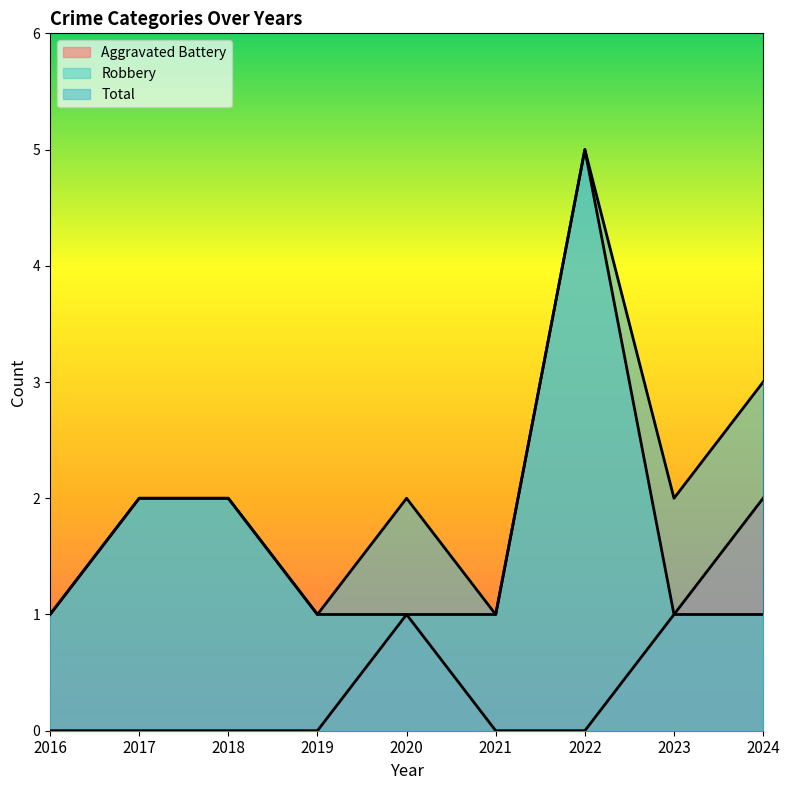

Which series has the largest range (max minus min)?

Robbery